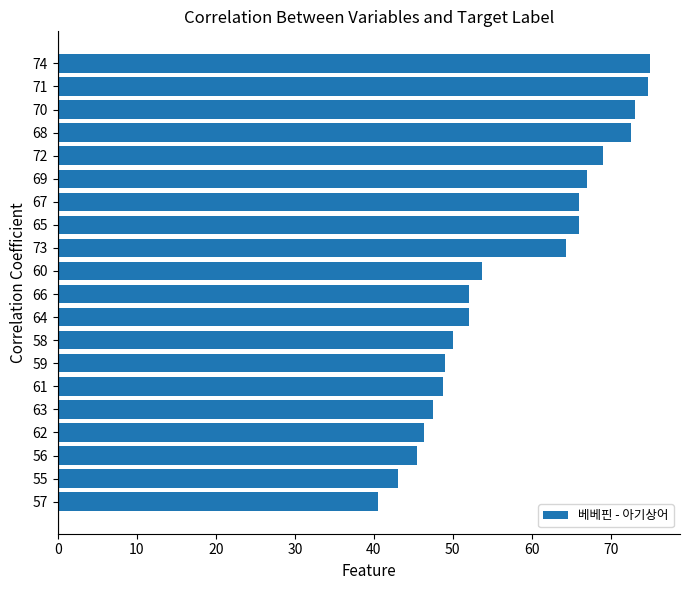

What is the greatest value displayed?

75.0